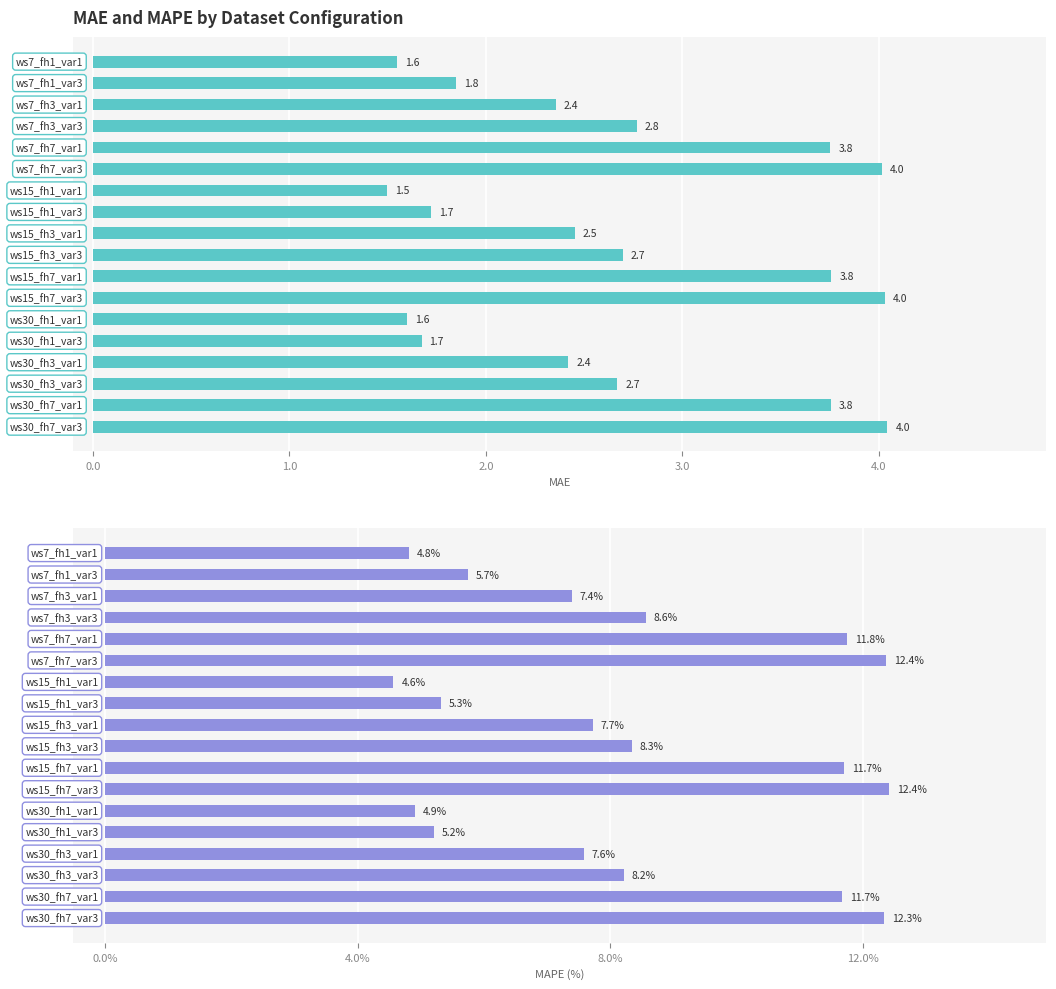

What is the value of the mape bar at the 3rd from the left?

7.4